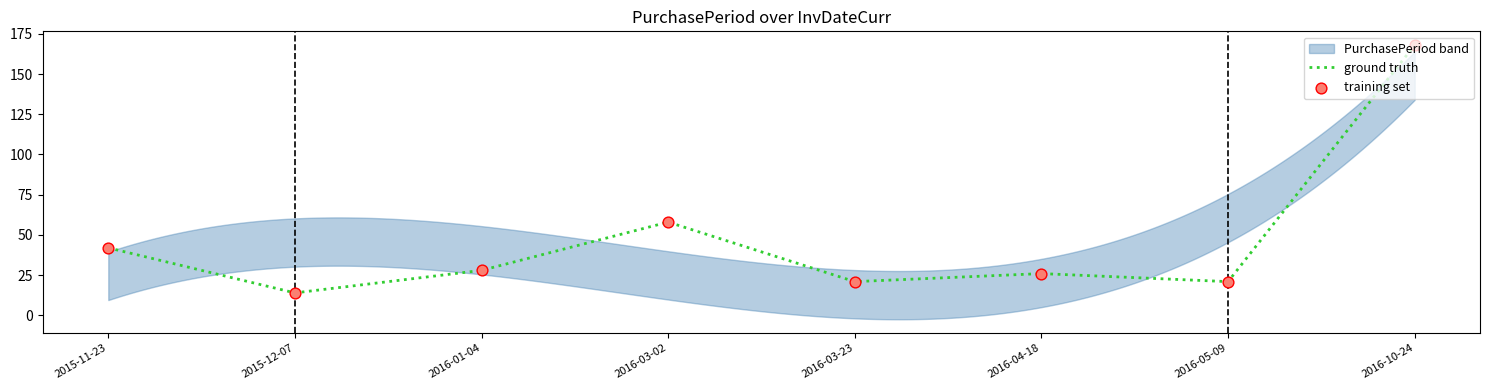

At how many categories does at least one series exceed 122?

1